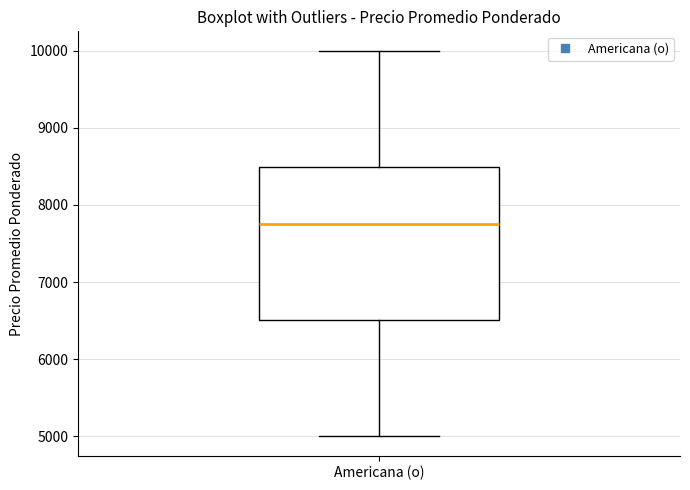

Transcribe this box plot: give where the median line is, the range the box spans, and where the two whiskers end, as read against the y-axis. The values are not printed on the chart, so give them approximately, as read against the axis.

median 7700, box 6500 to 8500, whiskers 5000 to 10000